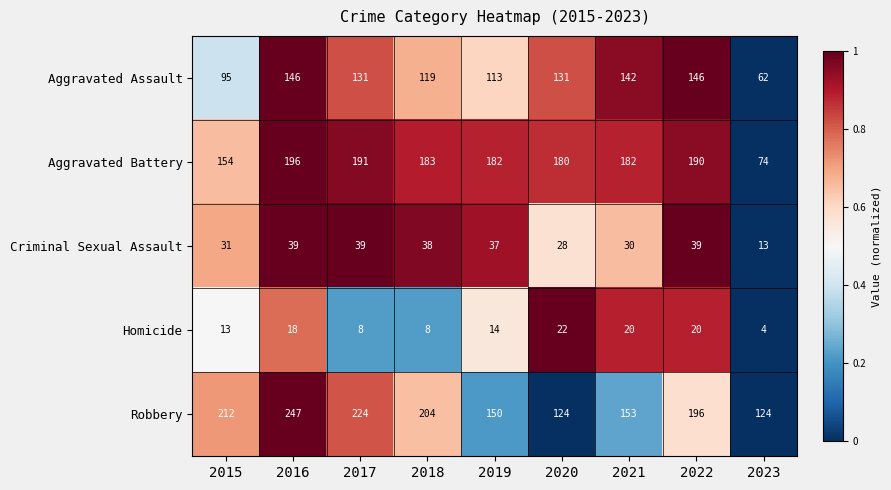

Rank the series at 2018 from lowest to highest value.

Homicide, Criminal Sexual Assault, Aggravated Assault, Aggravated Battery, Robbery